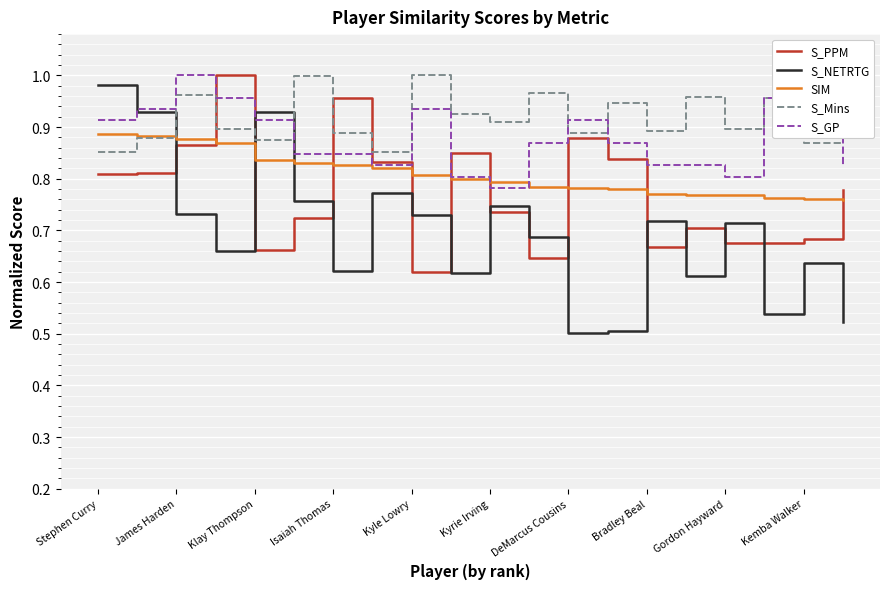

Which series has the largest total across all categories?

S_Mins